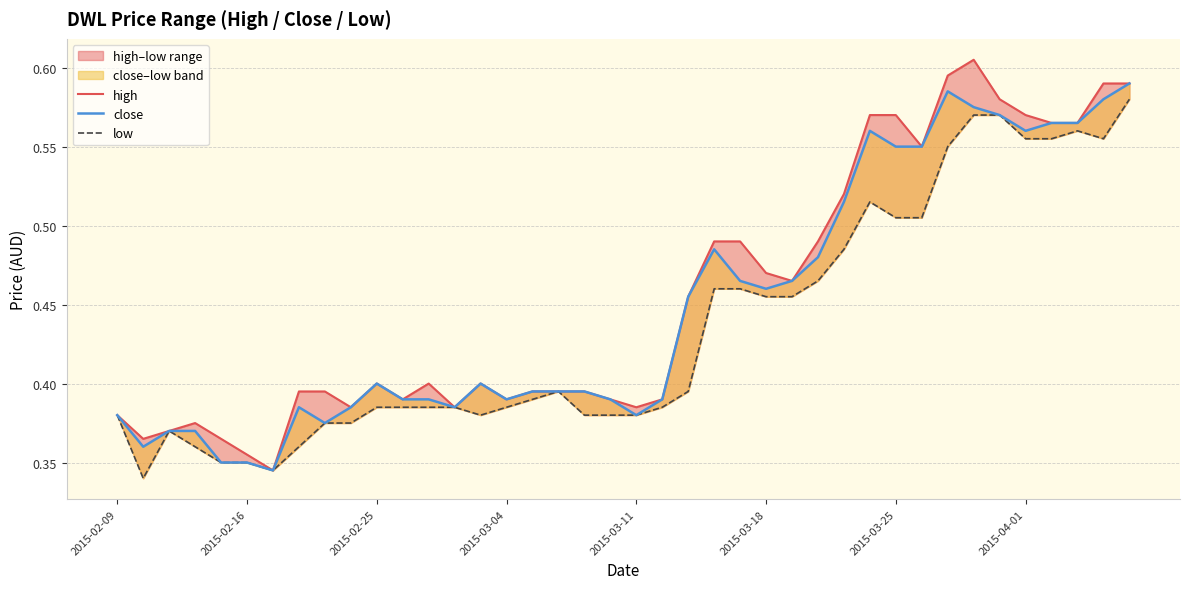

The close series shows 0.6 at 2015-03-25. True or false?

True